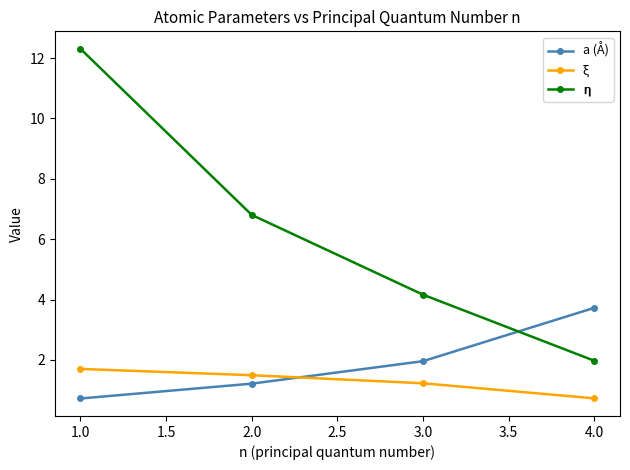

What value does the a (Å) series have at 1.0?

0.7